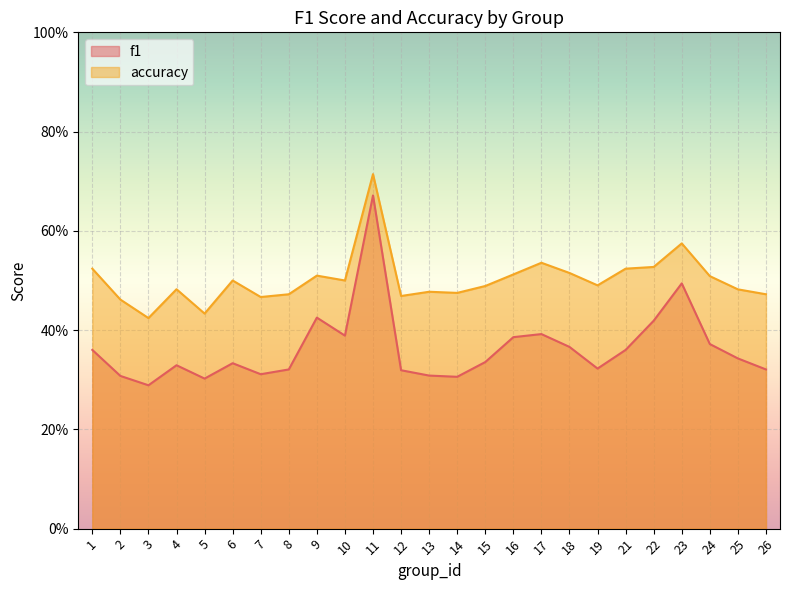

The value of f1 at 8 is 0.5. True or false?

False